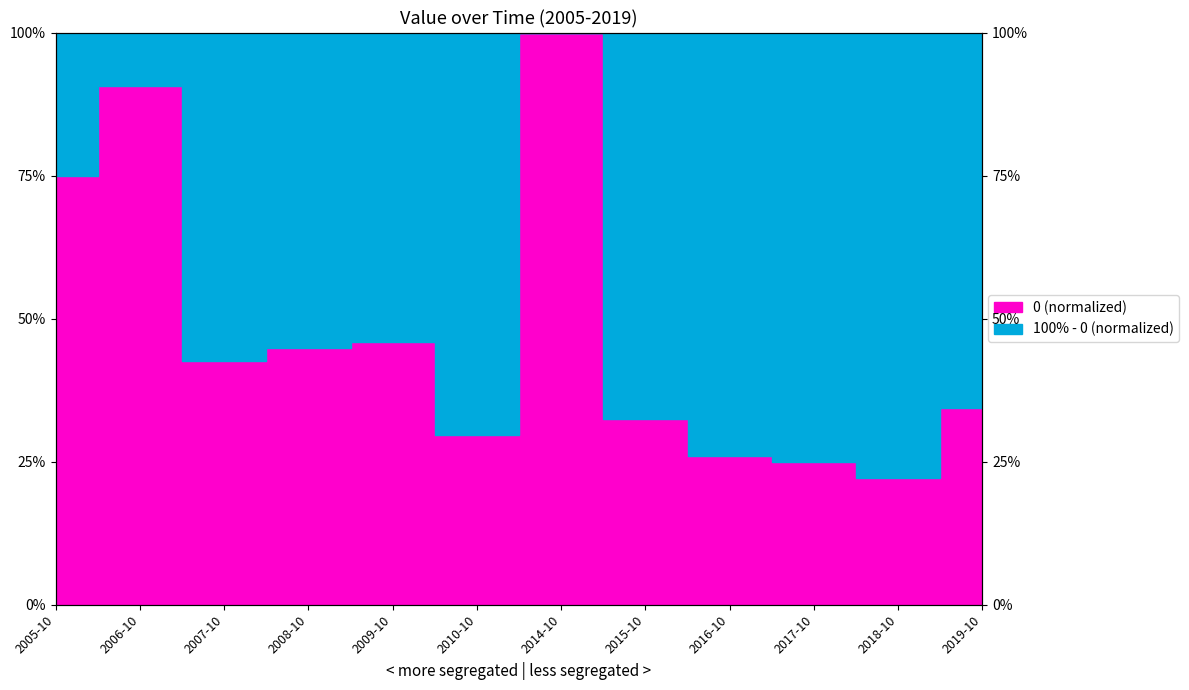

What position from the left is 2005-10?

1